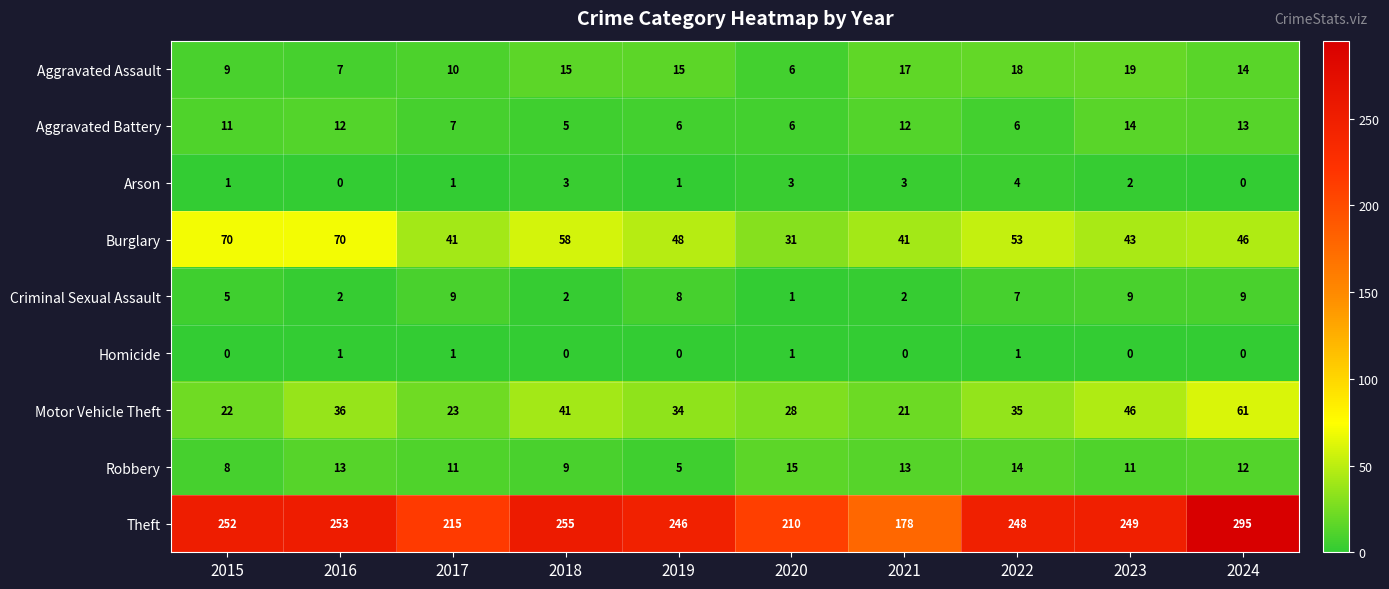

How many distinct data groups are displayed?

9